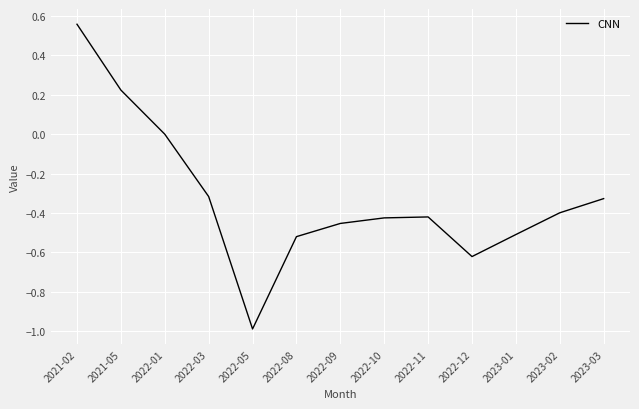

The value at 2022-11 is -0.3. True or false?

False